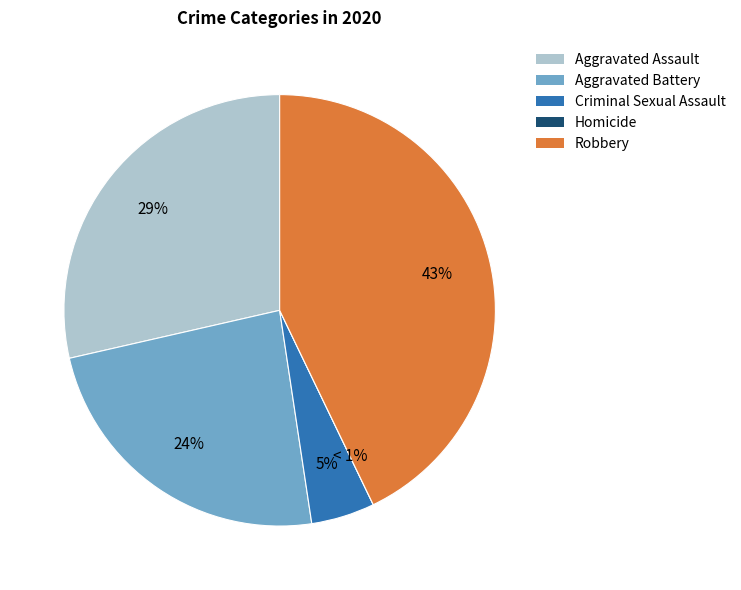

Which category has the biggest portion of the pie?

Robbery